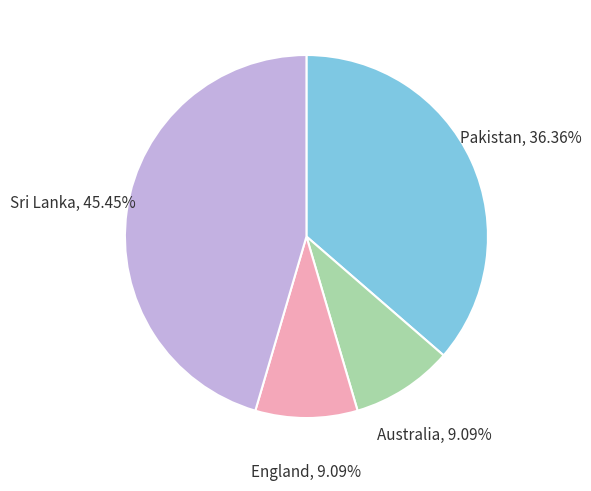

Is it true that Sri Lanka is 16% of the pie?

False